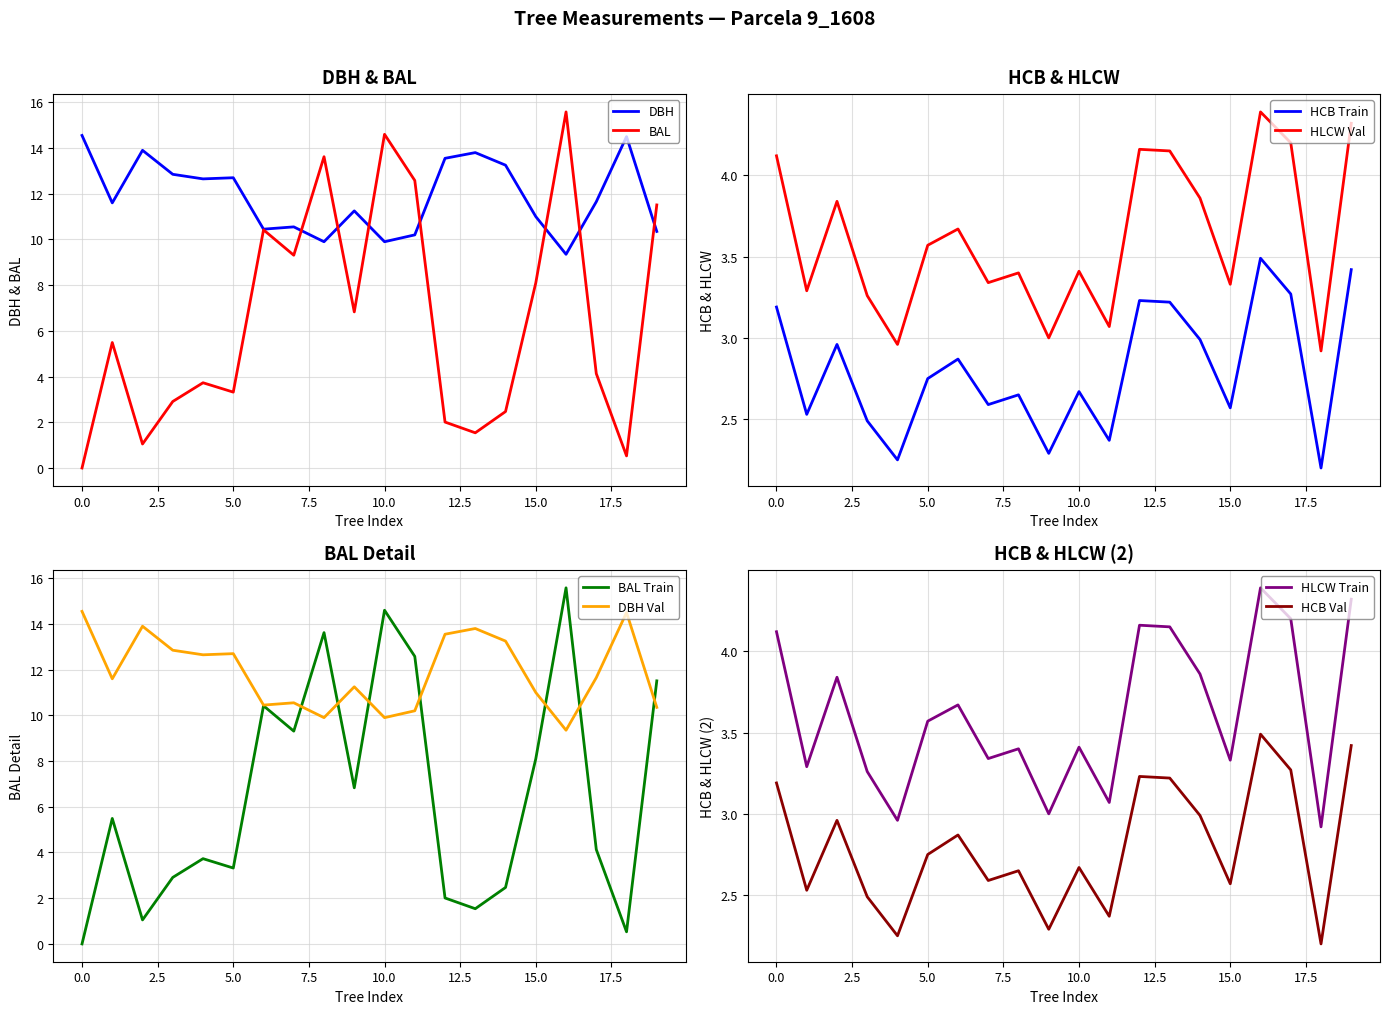

Is it true that BAL equals 5.4 at 5.0?

False